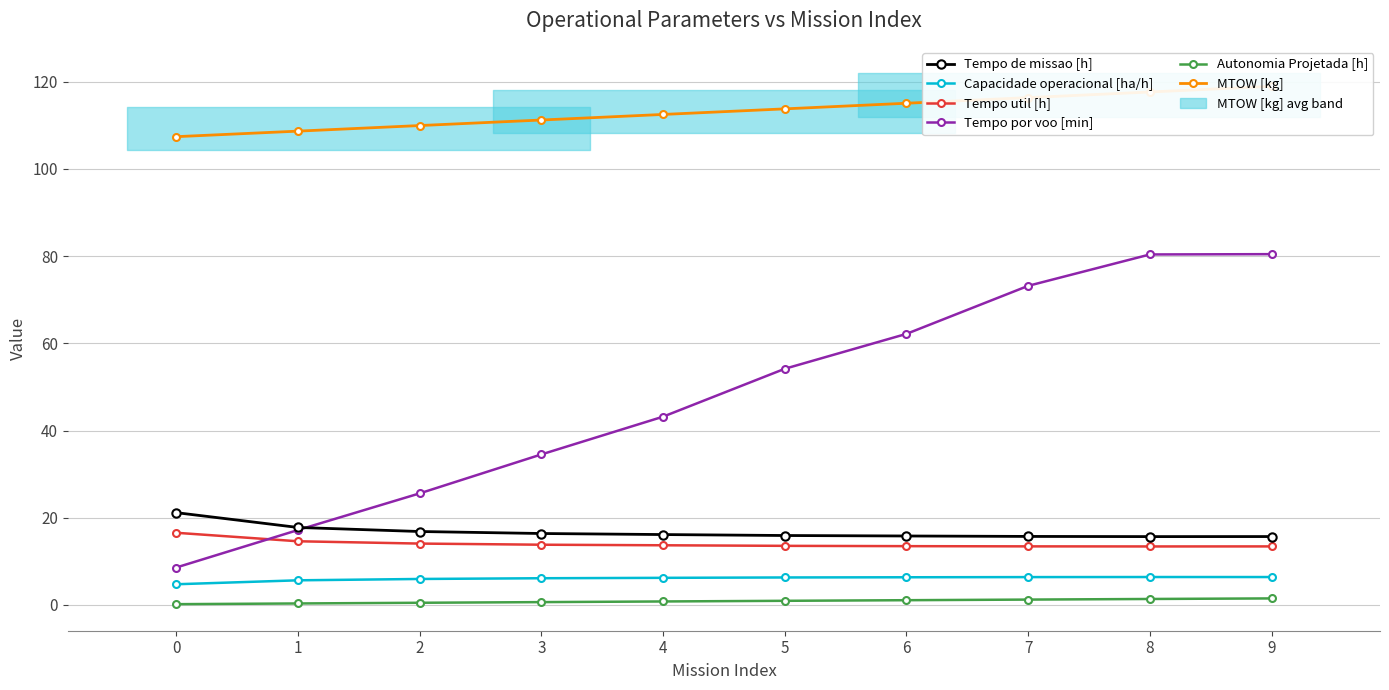

List the series in order of their peak value, lowest first.

Autonomia Projetada [h], Capacidade operacional [ha/h], Tempo util [h], Tempo de missao [h], Tempo por voo [min], MTOW [kg]